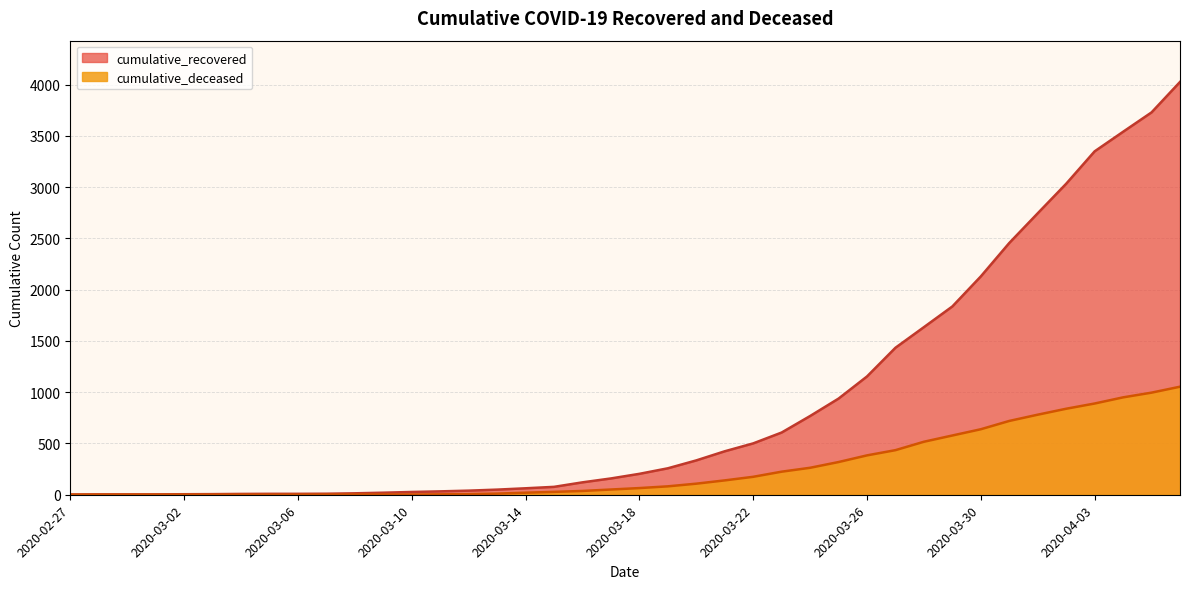

Is it true that cumulative_recovered equals 2456 at 2020-03-31?

True